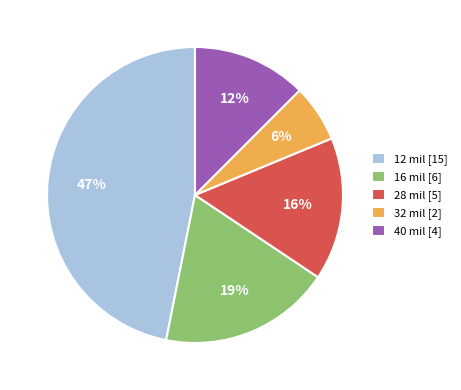

To the nearest percent, what is the average slice percentage?

20%